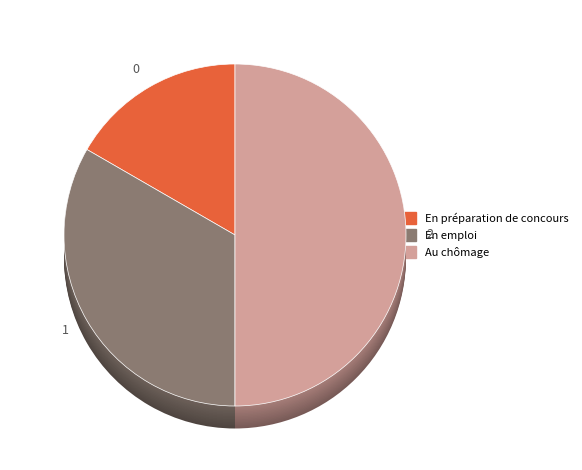

How many segments does this pie chart have?

3